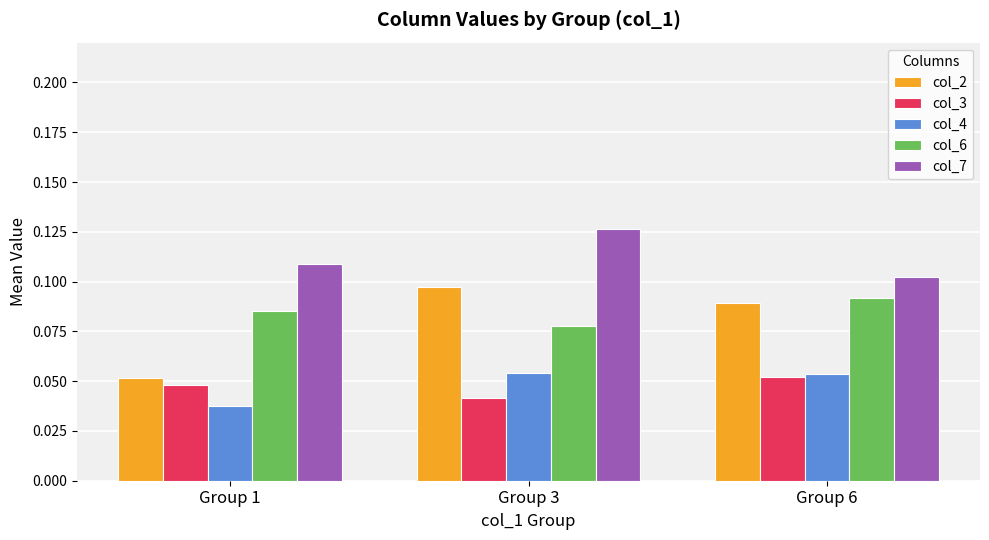

Which series has the largest range (max minus min)?

col_2